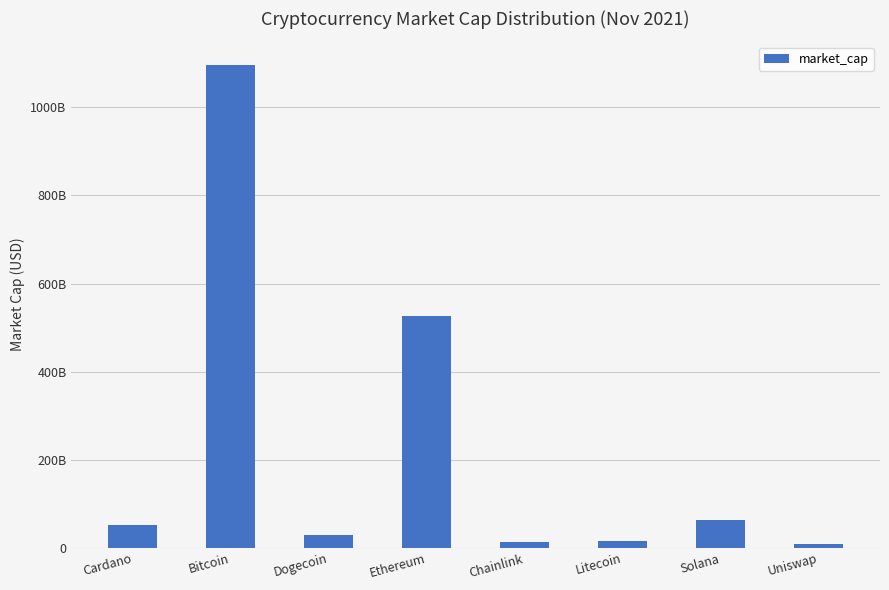

List the labels in order of value, smallest first.

Uniswap, Chainlink, Litecoin, Dogecoin, Cardano, Solana, Ethereum, Bitcoin